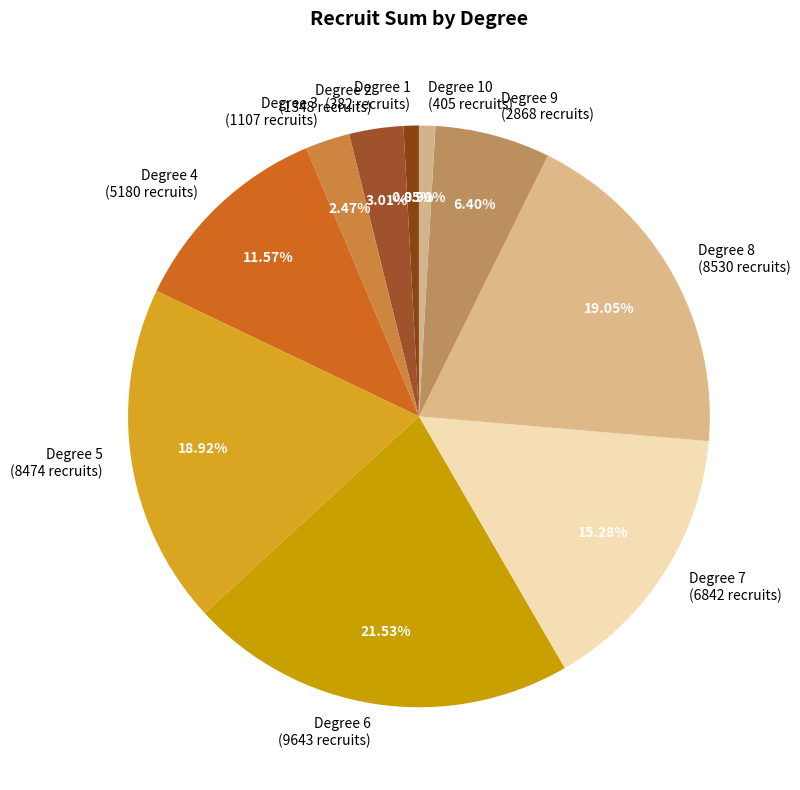

What is the ratio of the value at Degree 9 (2868 recruits) to the value at Degree 7 (6842 recruits)?

0.4